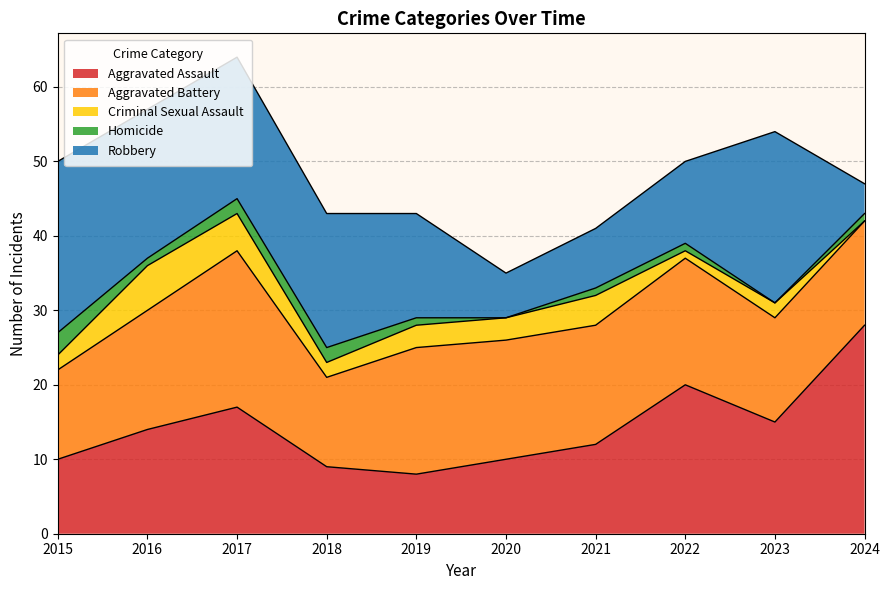

At how many categories does at least one series exceed 0?

10